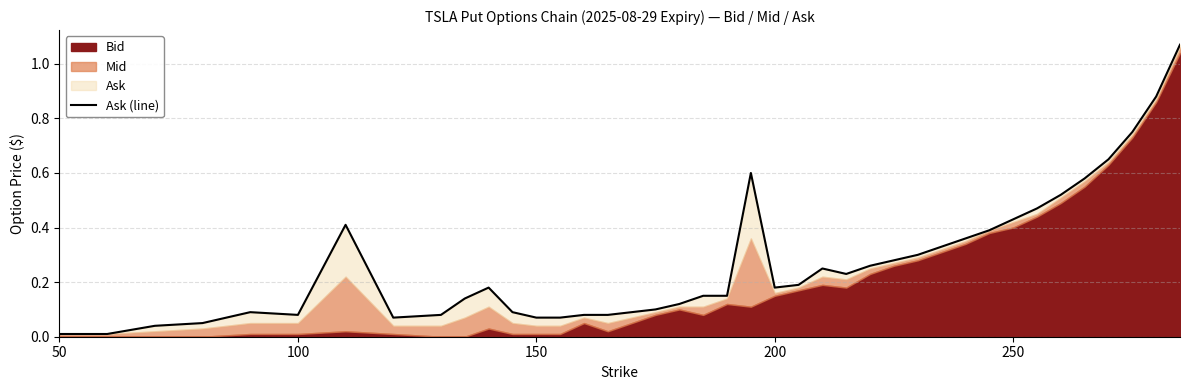

Where is the data nearest to the value 0?

50